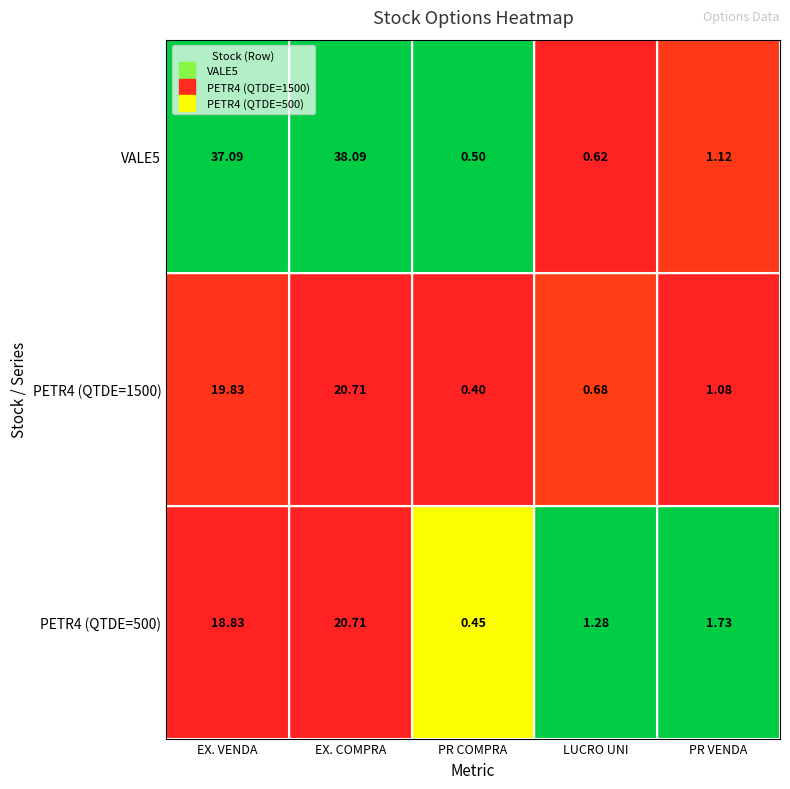

At which label is PETR4 (QTDE=1500) closest to 10?

PR VENDA